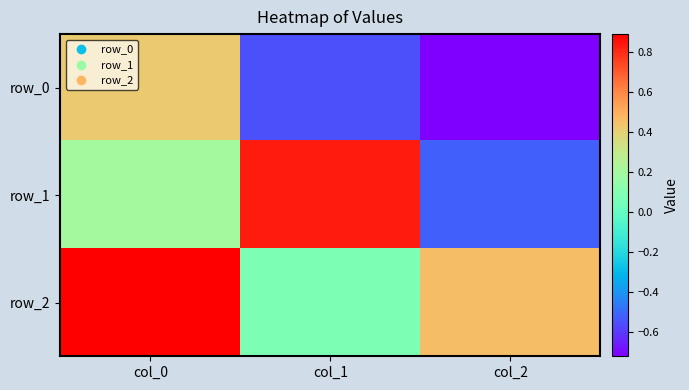

Which series changed the most between col_1 and col_2?

row_1